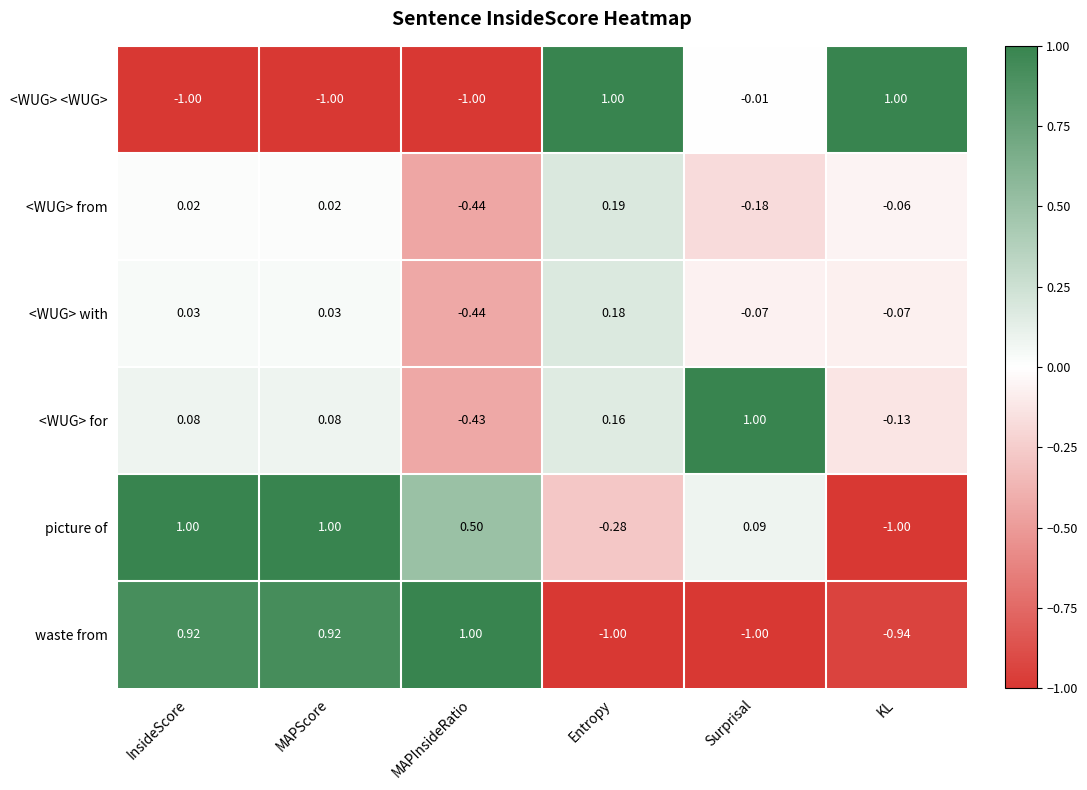

Rank the series at KL from lowest to highest value.

picture of, waste from, <WUG> for, <WUG> with, <WUG> from, <WUG> <WUG>